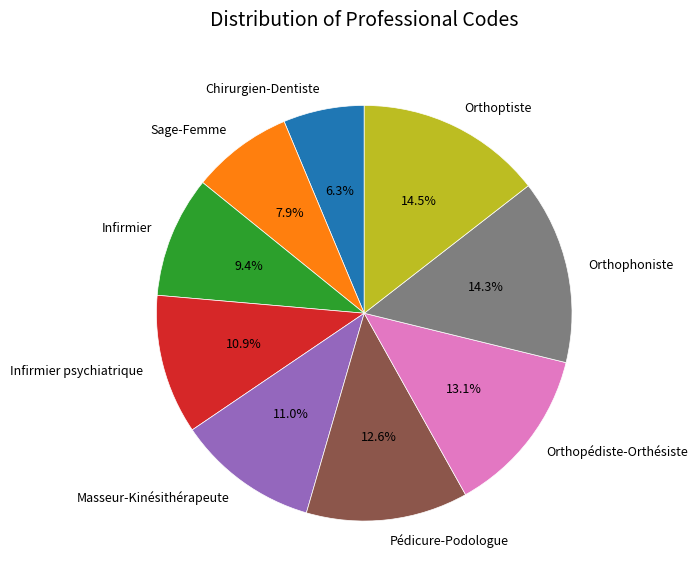

How many slices are in this pie chart?

9